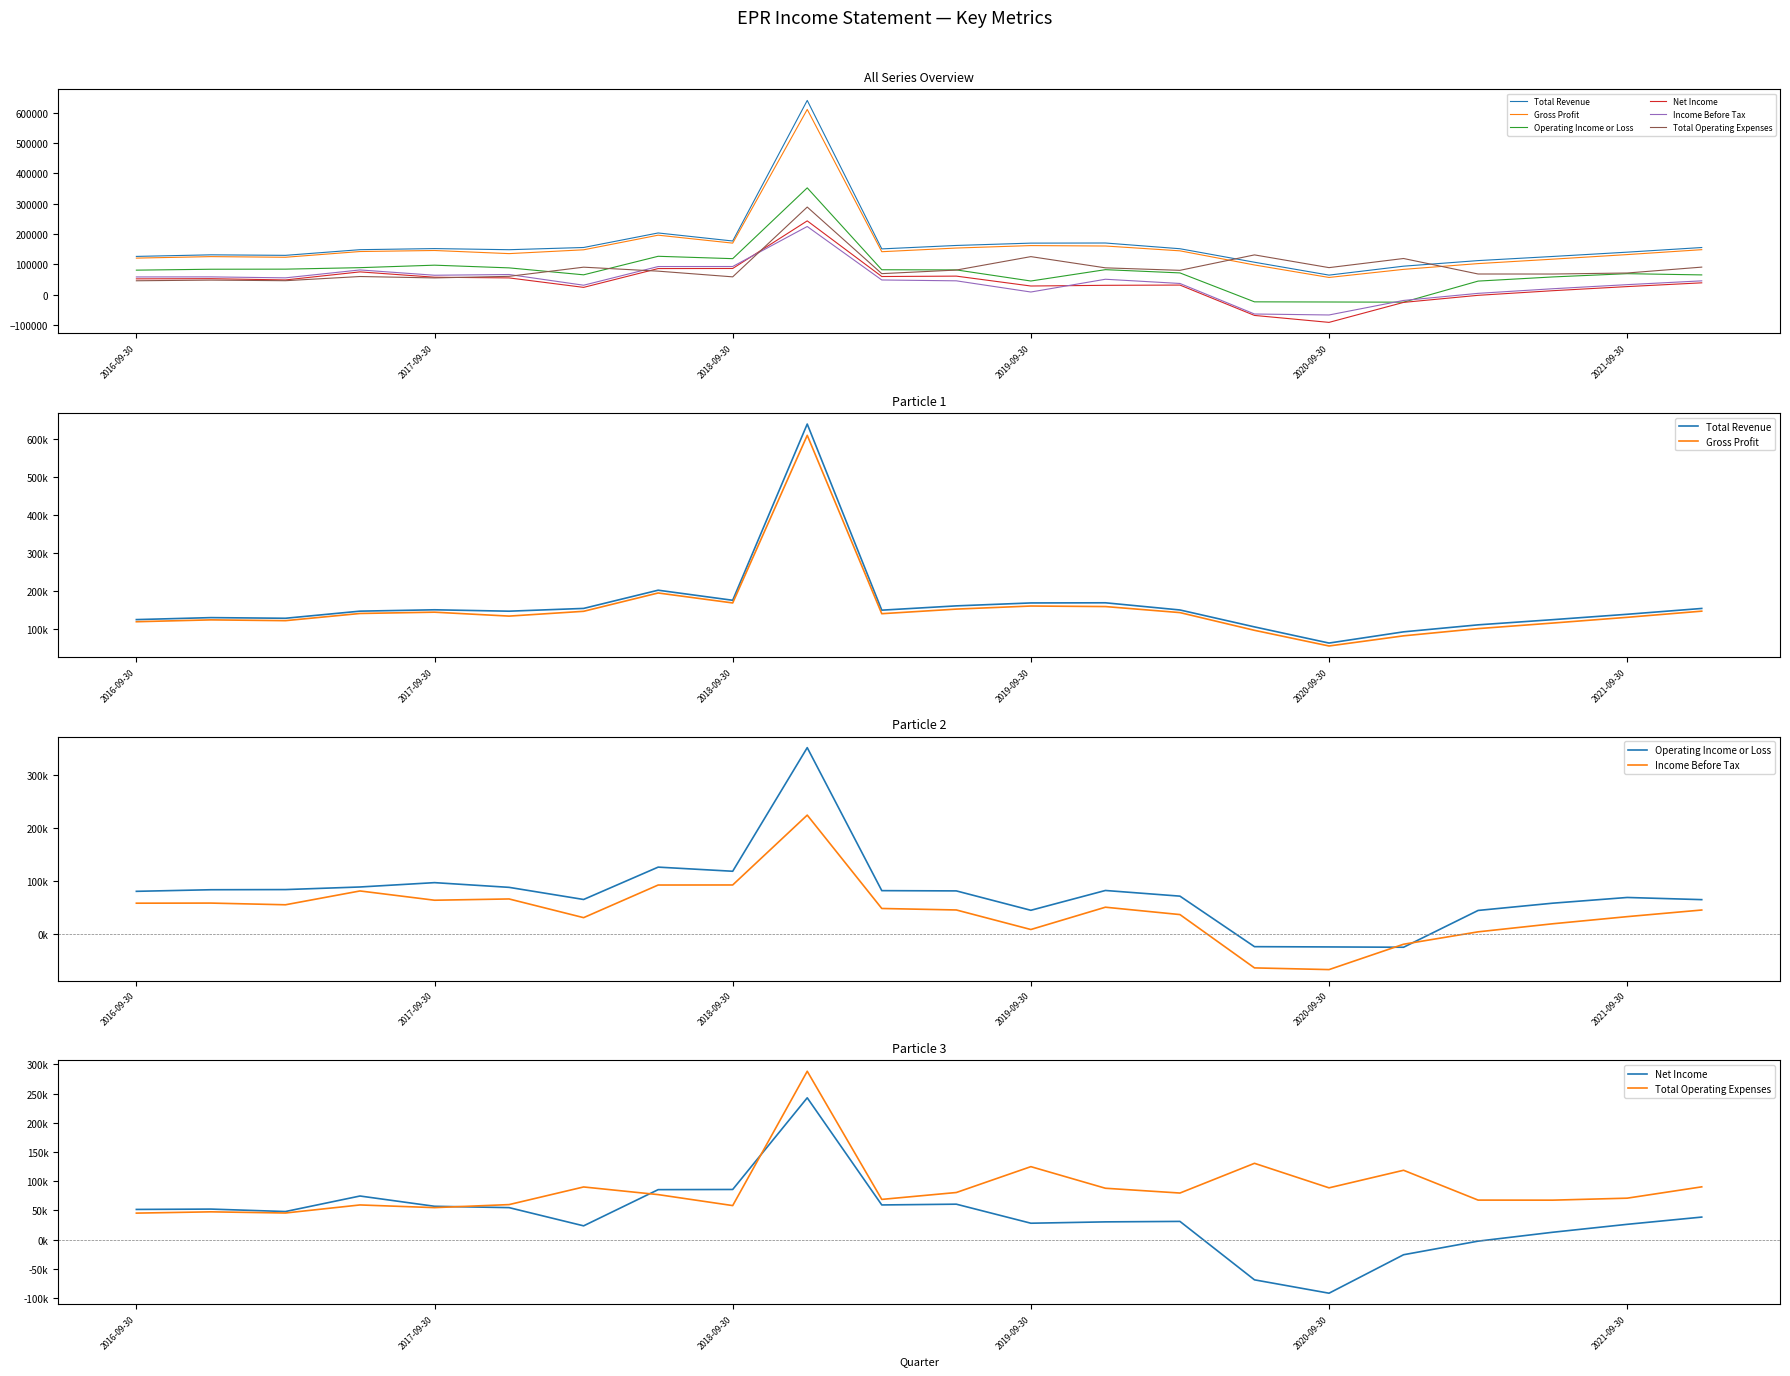

Where is Total Revenue nearest to the value 351900?

7